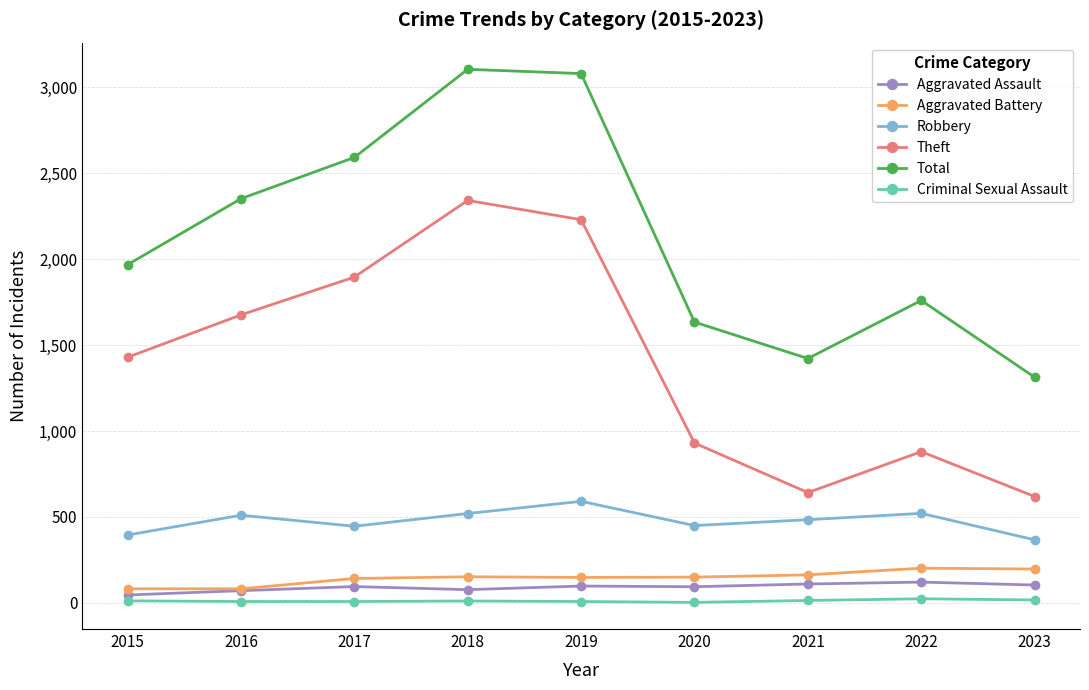

True or false: Aggravated Battery has a value of 45 at 2020.

False